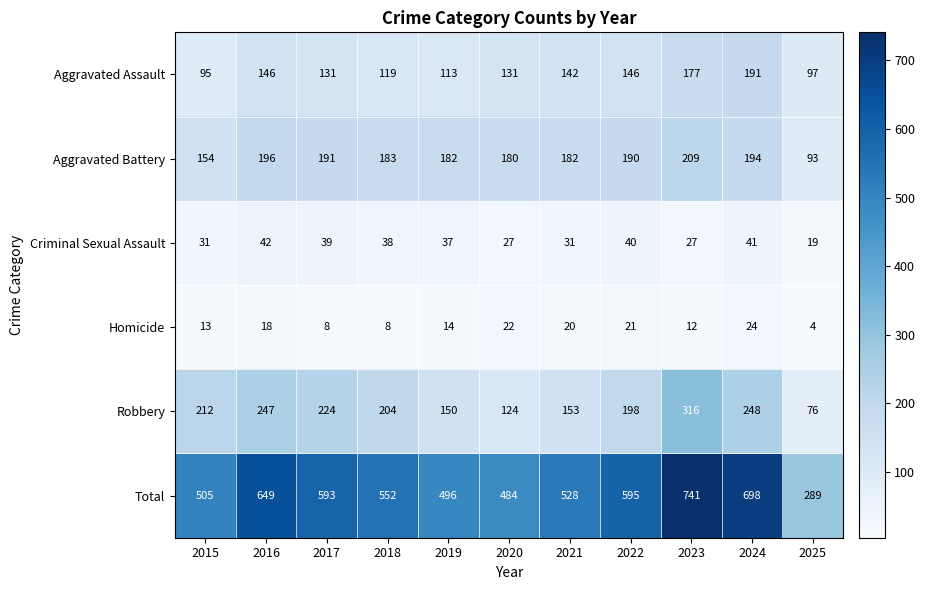

The value of Aggravated Battery at 2015 is 66. True or false?

False